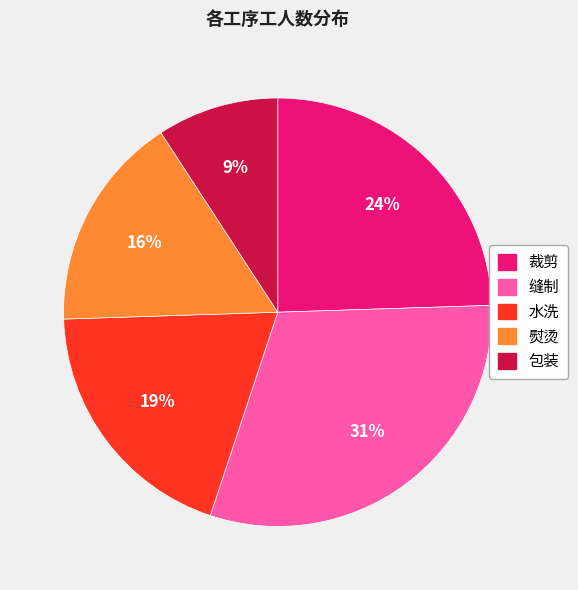

What is the smallest slice in the pie chart?

包装